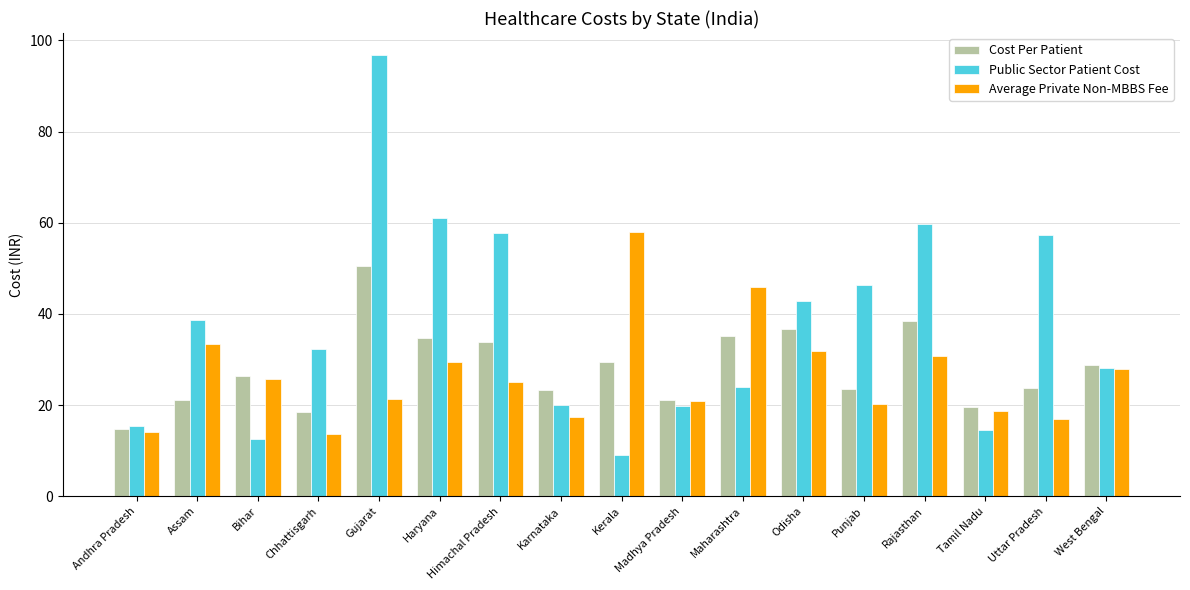

What is the difference between the maximum and minimum values in the Public Sector Patient Cost series?

87.7